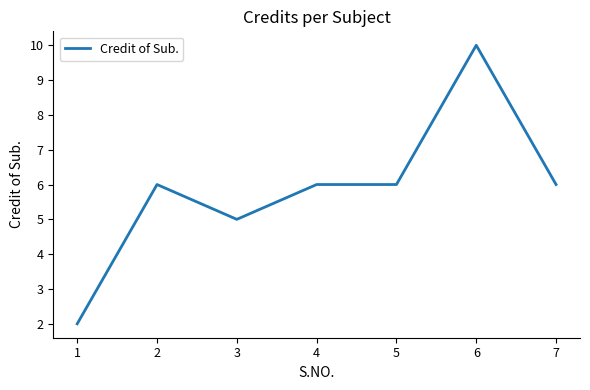

At which category does the data reach its first local valley?

3